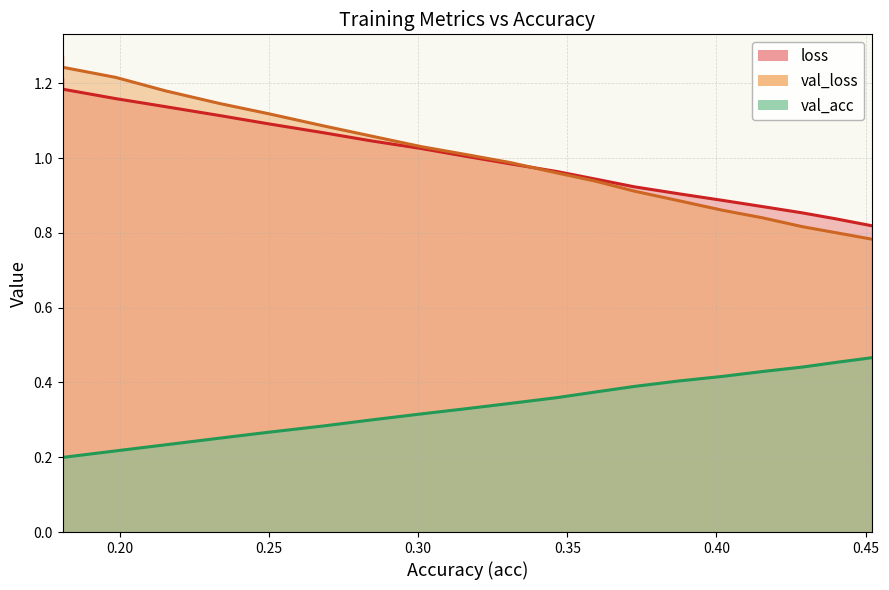

Which series has the largest total across all categories?

val_loss